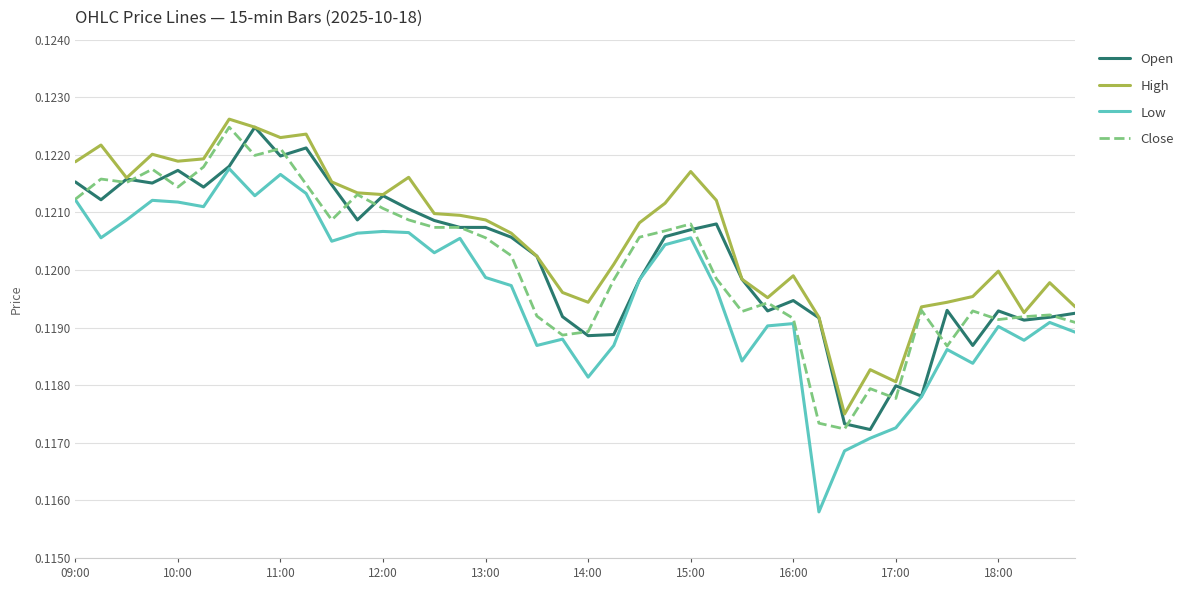

Is this an area chart (filled region under the line)?

No